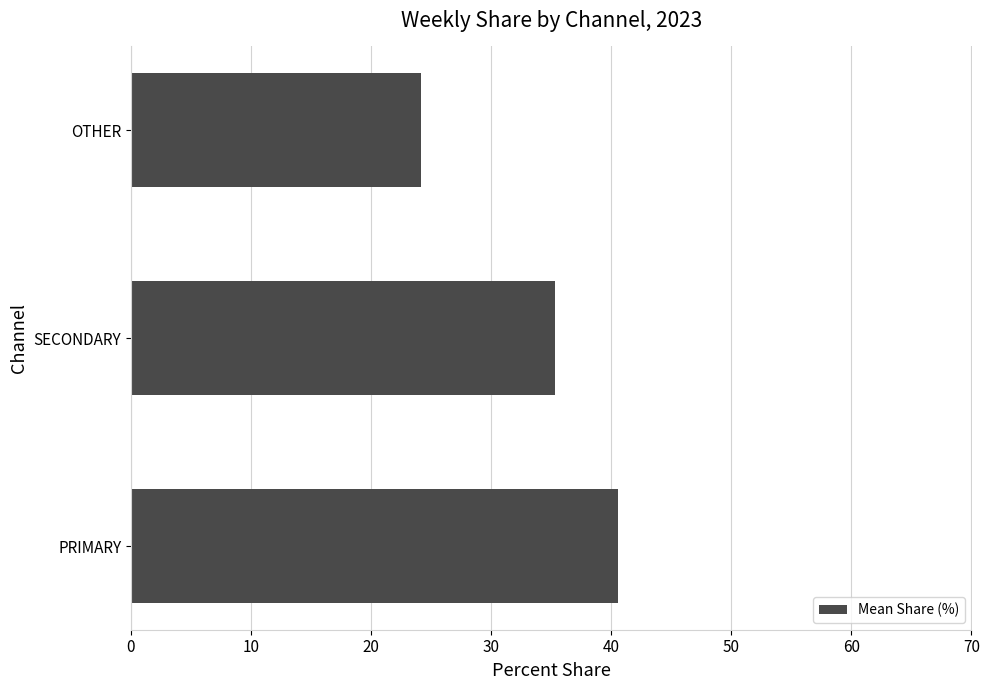

List the labels in order of value, smallest first.

OTHER, SECONDARY, PRIMARY